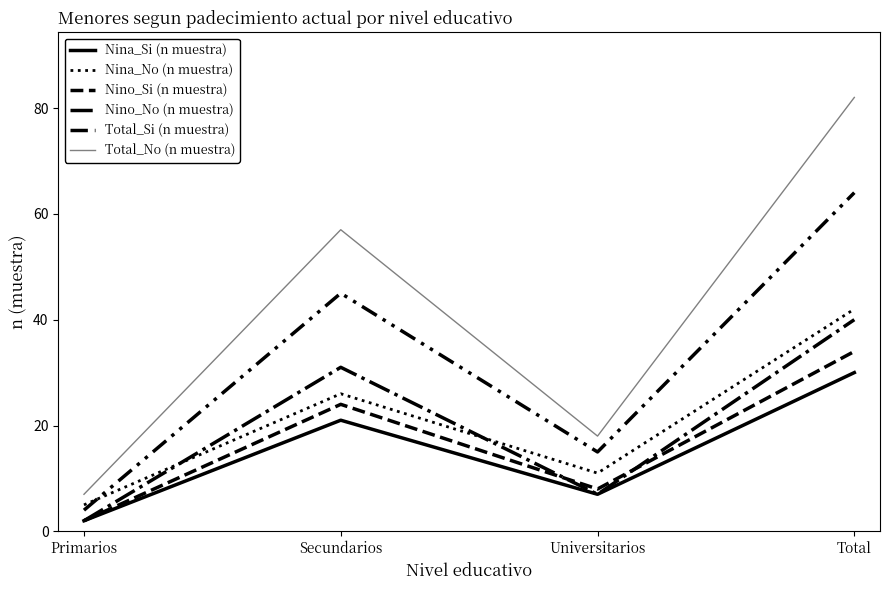

The value of Nina_Si (n muestra) at Secundarios is 21. True or false?

True